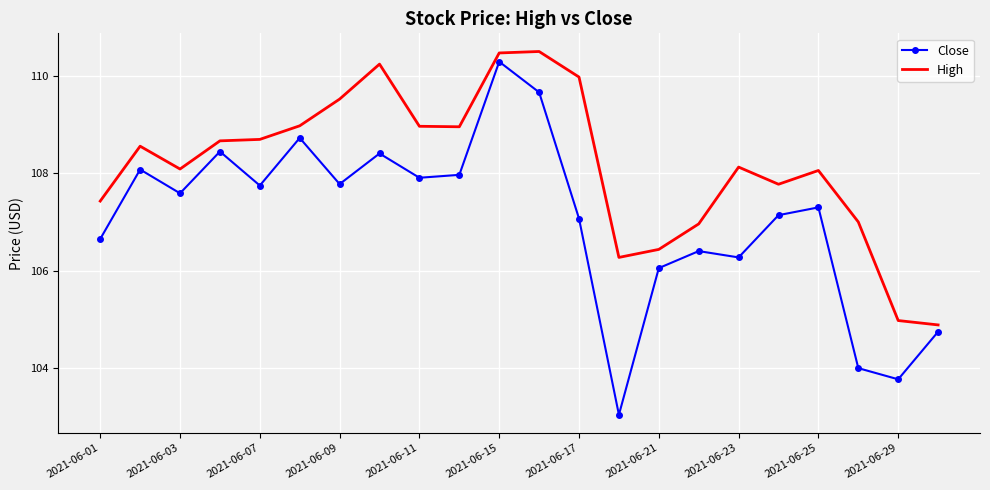

What is the lowest value of the Close series?

103.0